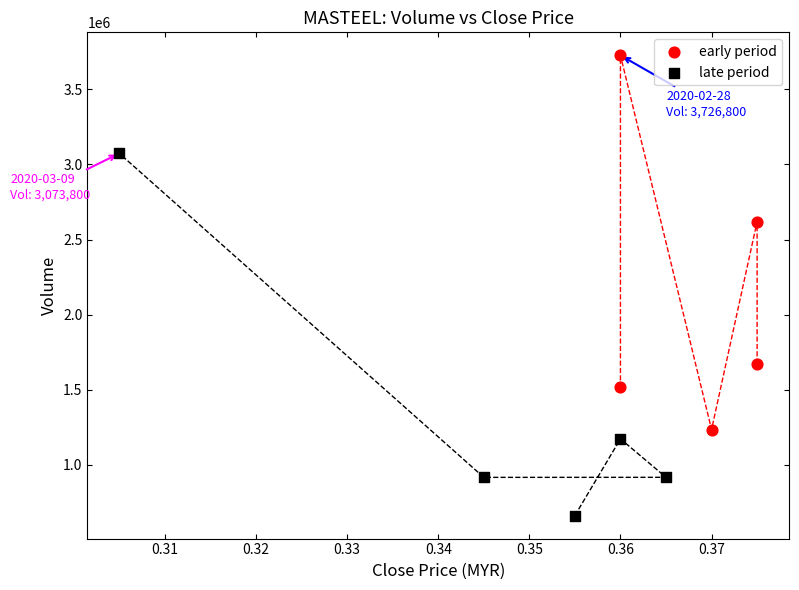

Which series contains the lowest Y value?

late period